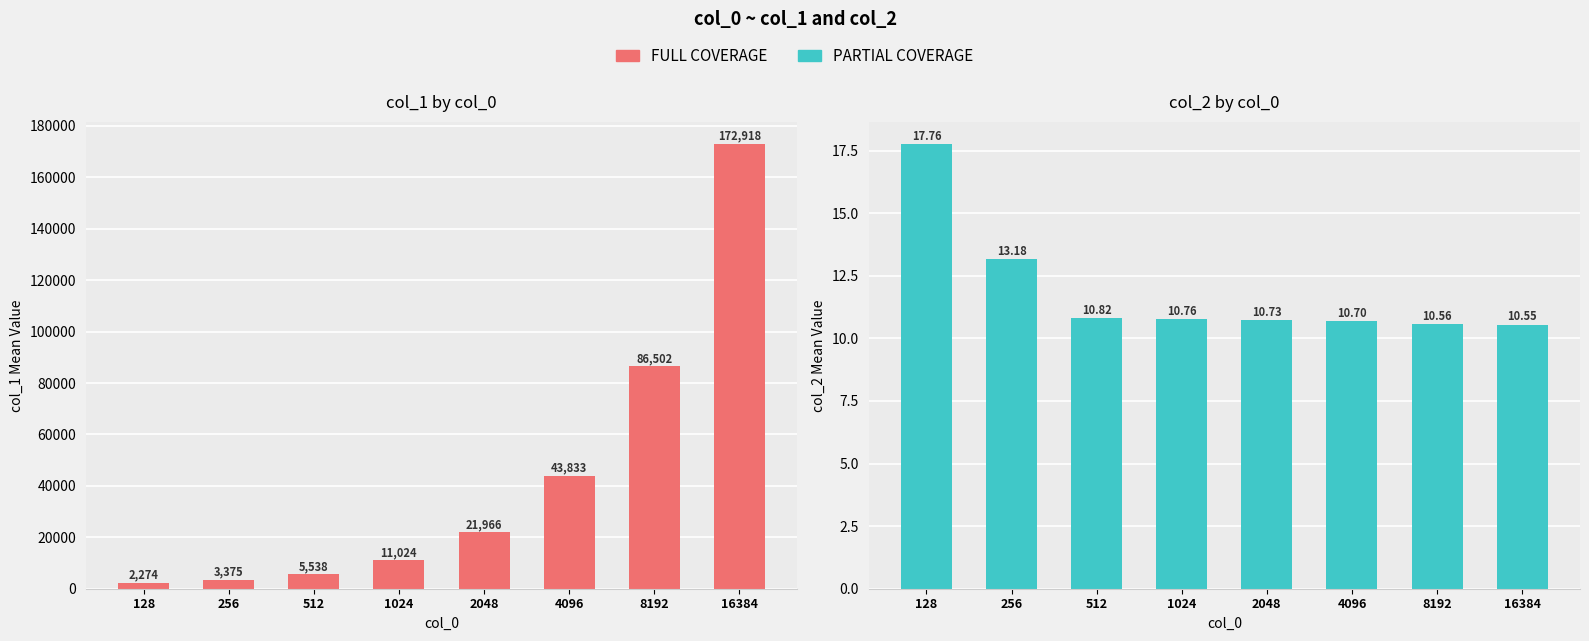

Rank the series at 8192 from highest to lowest value.

col_1 (FULL COVERAGE), col_2 (PARTIAL COVERAGE)